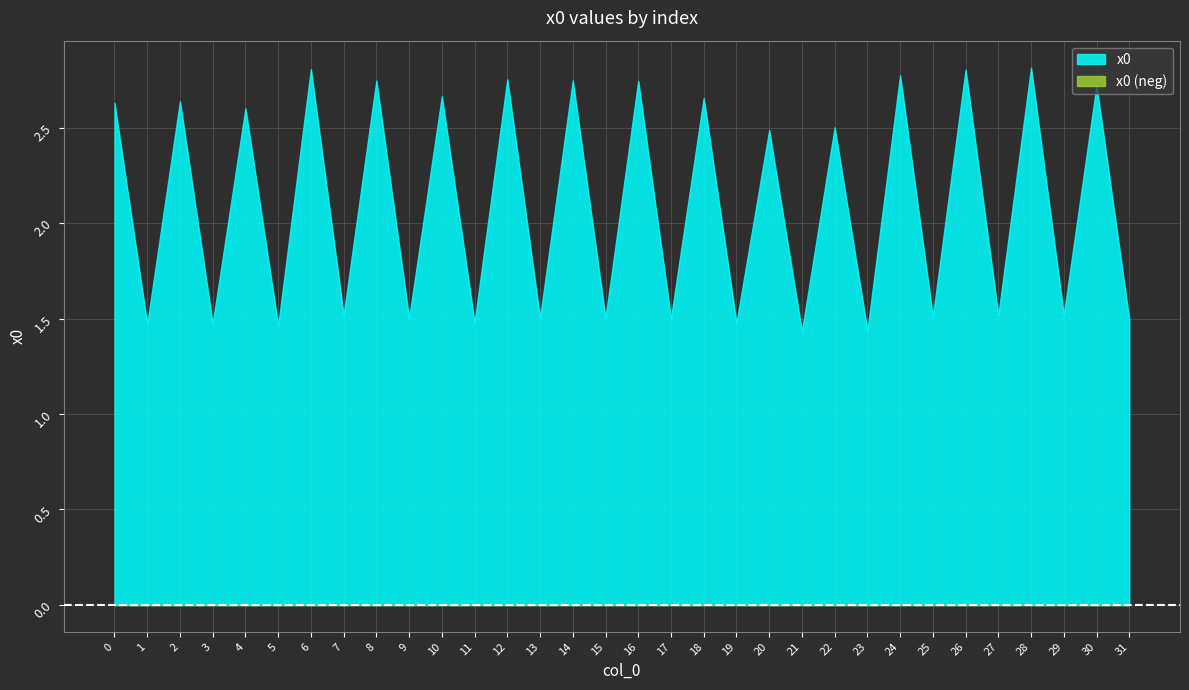

The chart shows a value of 2.7 at 10. True or false?

True